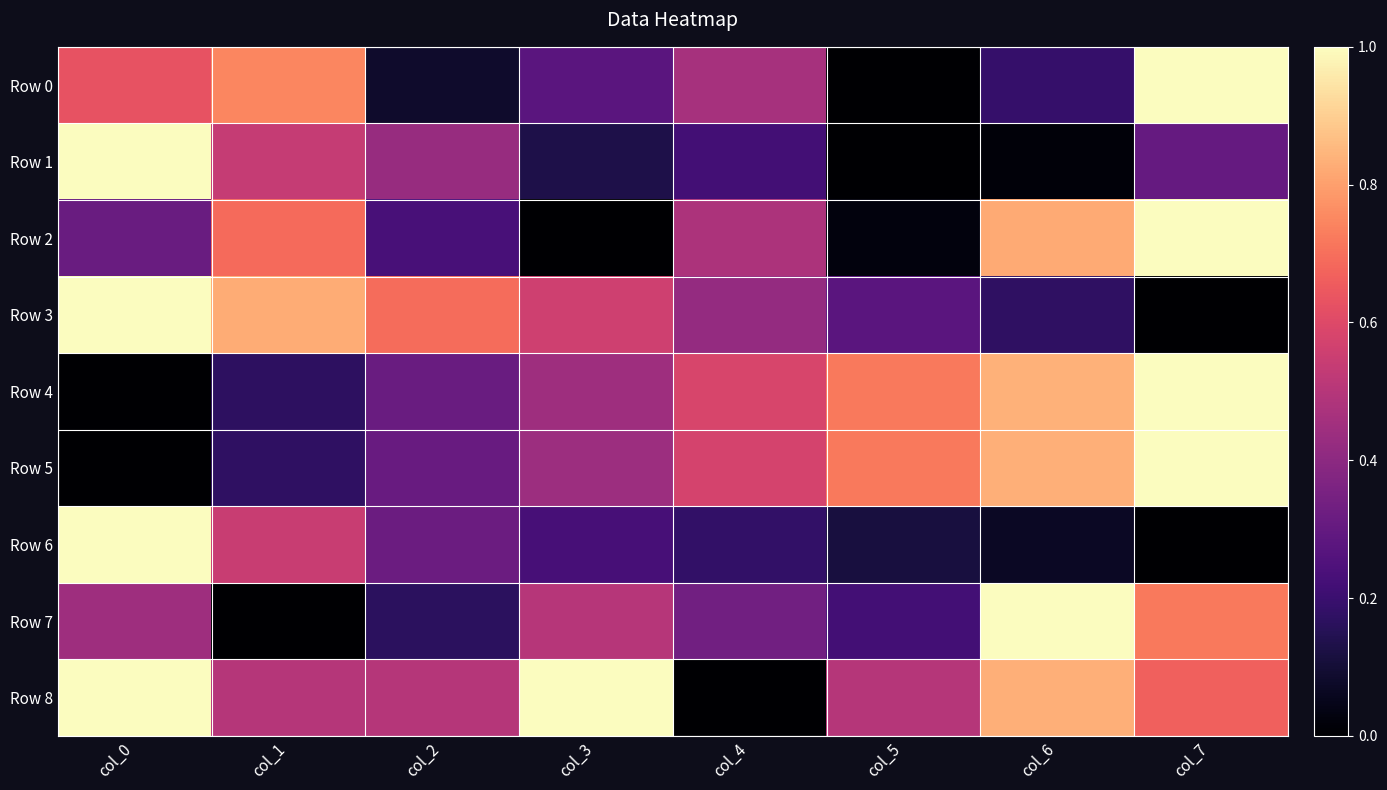

At col_1, list the series in order from largest to smallest.

Row 3, Row 0, Row 2, Row 6, Row 1, Row 8, Row 5, Row 4, Row 7